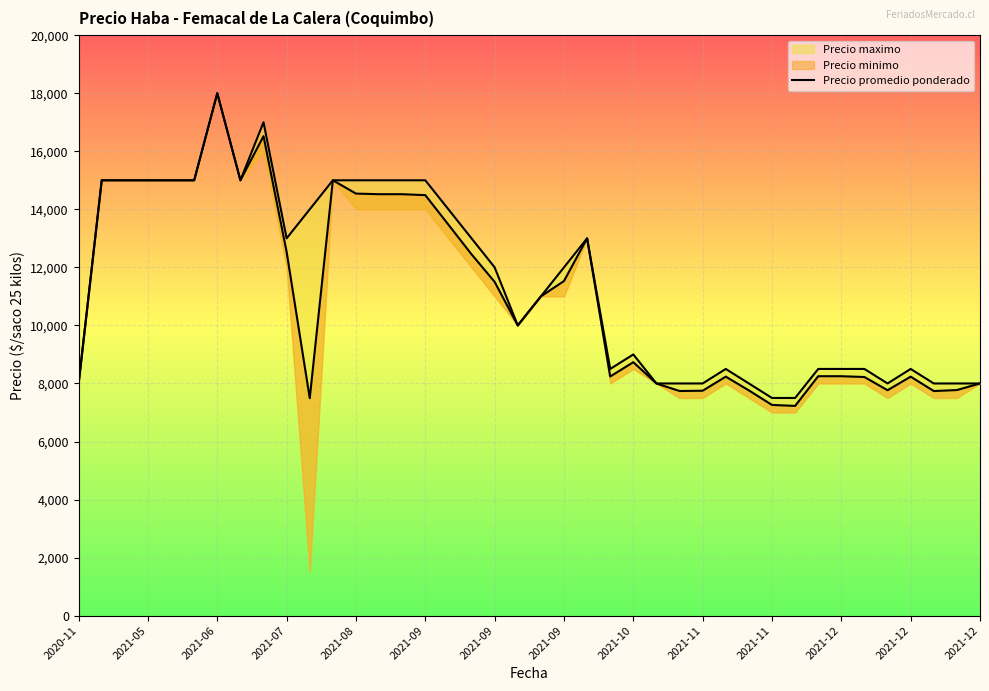

How many values are below 11000?

20